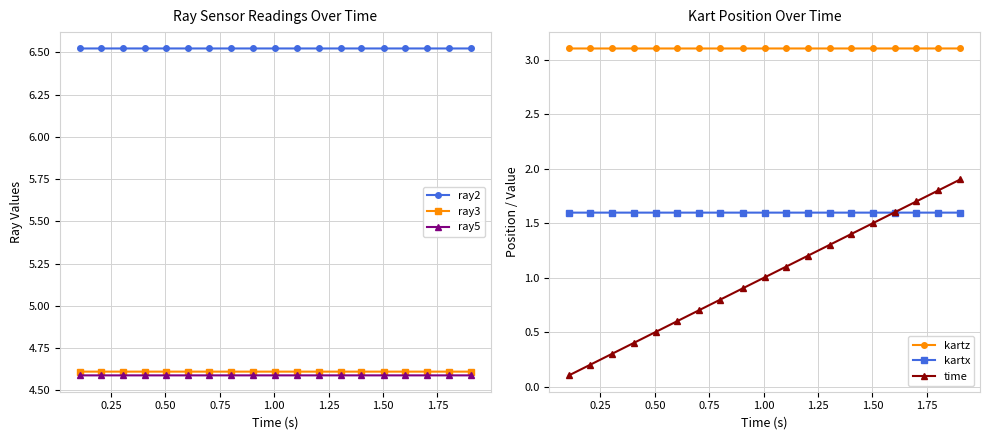

What is the value of the ray3 point at the 14th from the left?

4.6